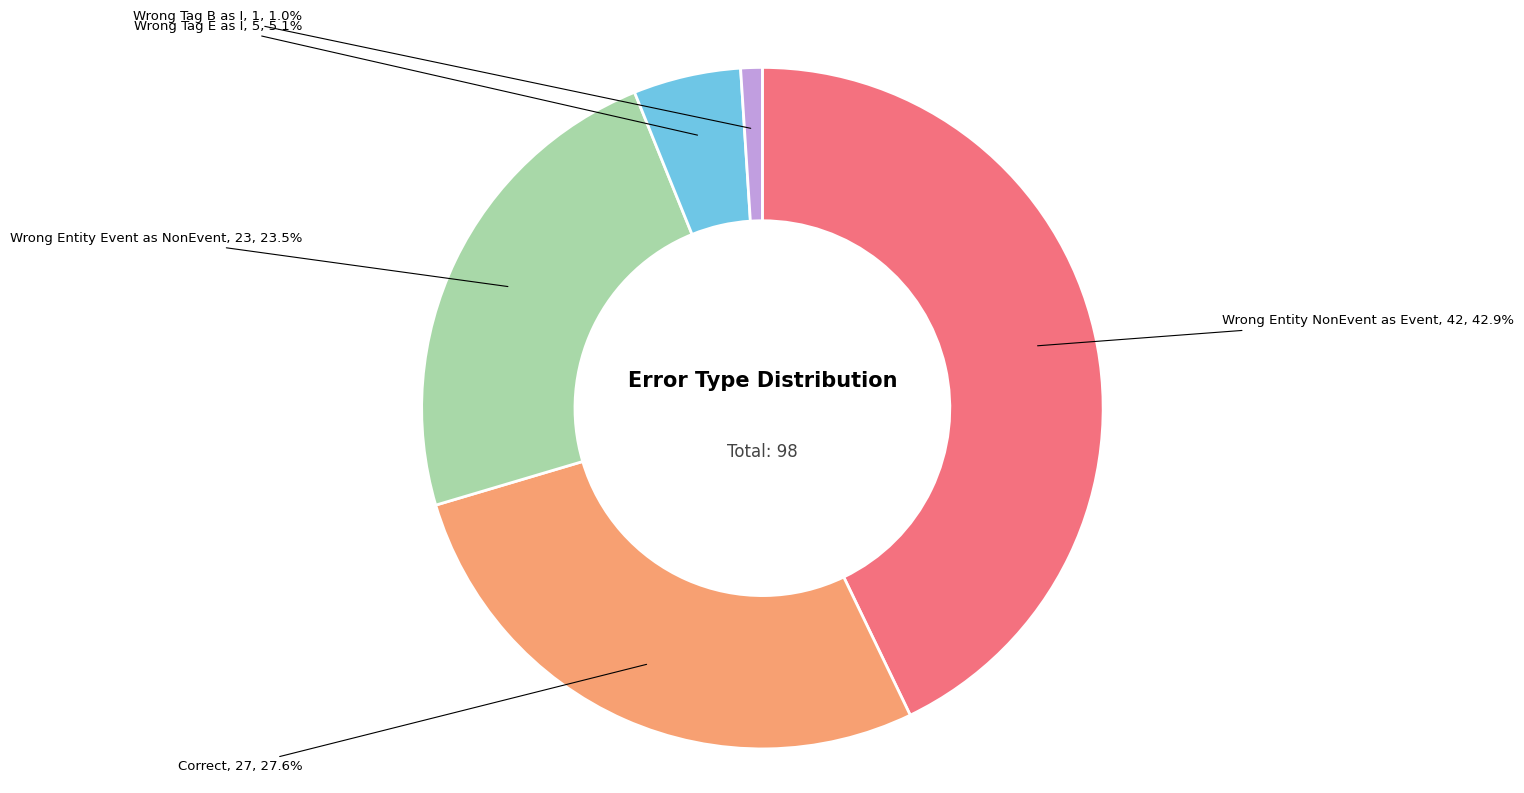

Is there a majority slice in this chart?

No